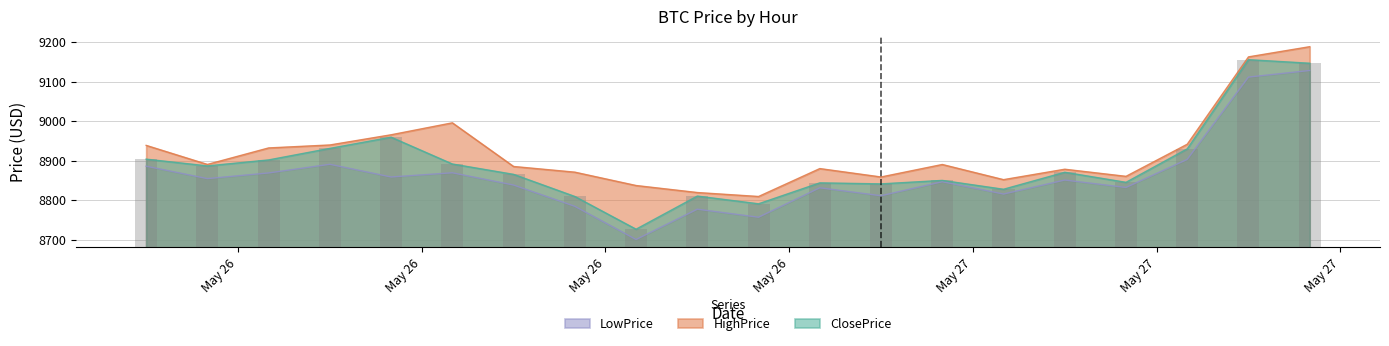

True or false: LowPrice and HighPrice cross at least once.

False